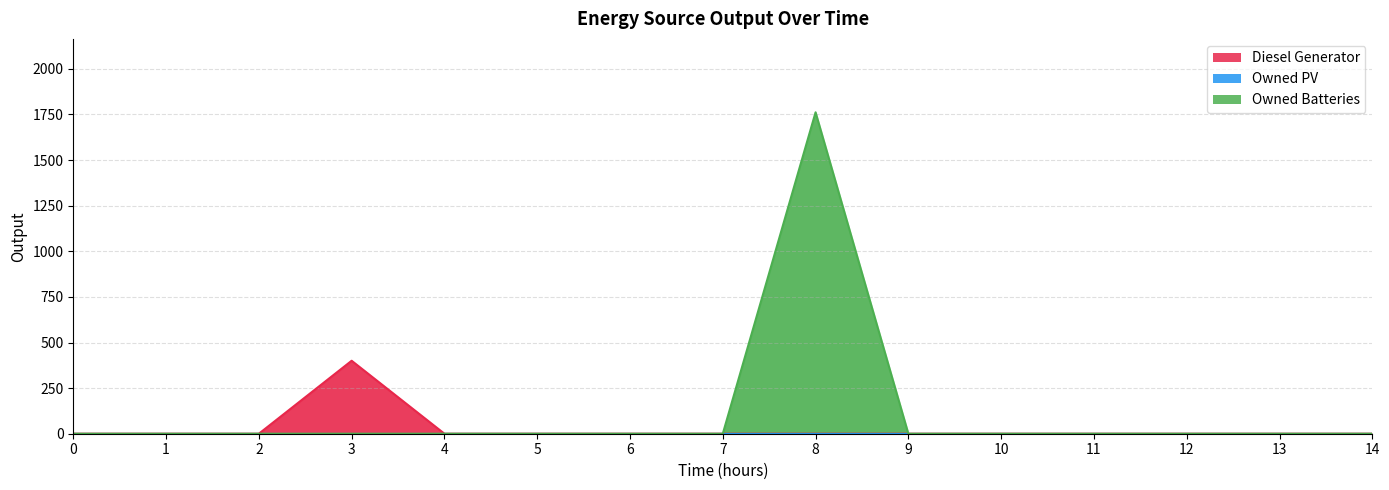

What is the average value of the Diesel Generator series?

27